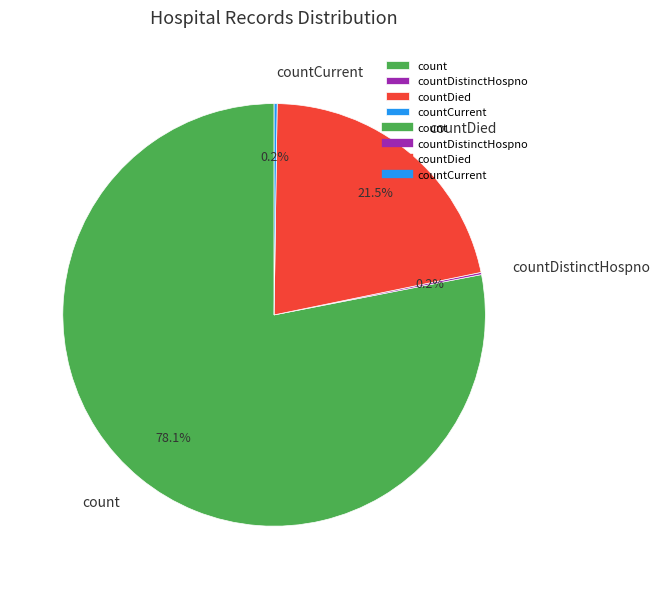

Which has a higher value, countDied or count?

count